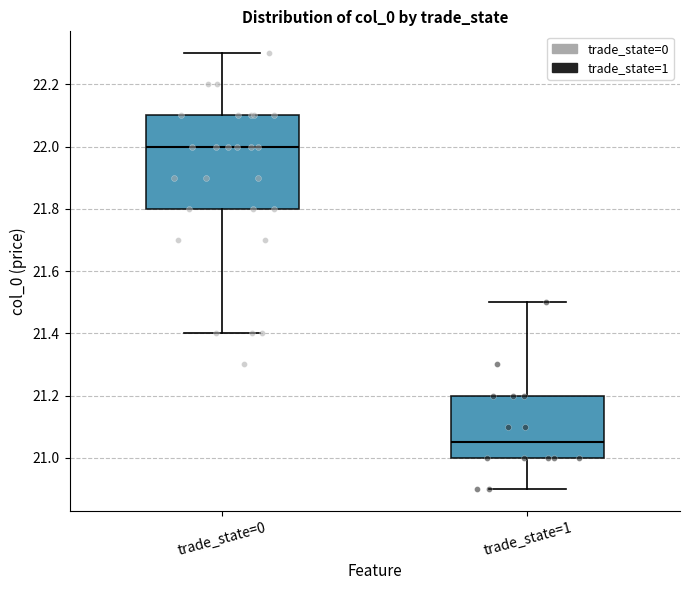

Comparing the boxes themselves (not the whiskers), which one is the tallest?

trade_state=0